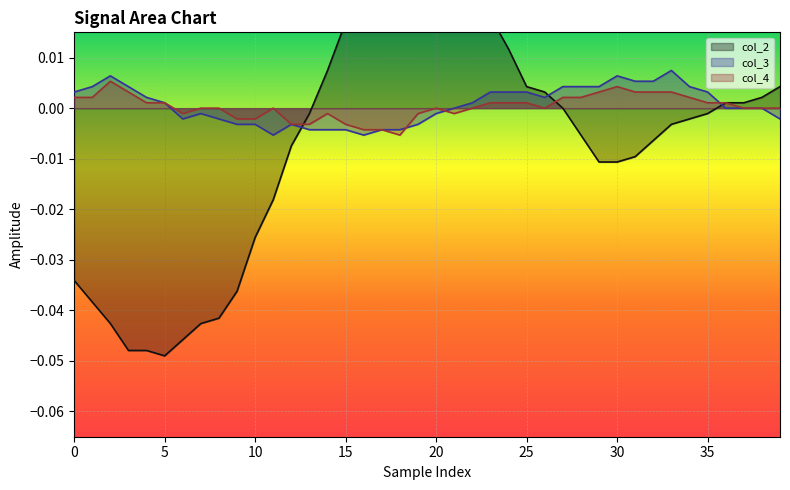

List the series in order of their peak value, lowest first.

col_4, col_3, col_2